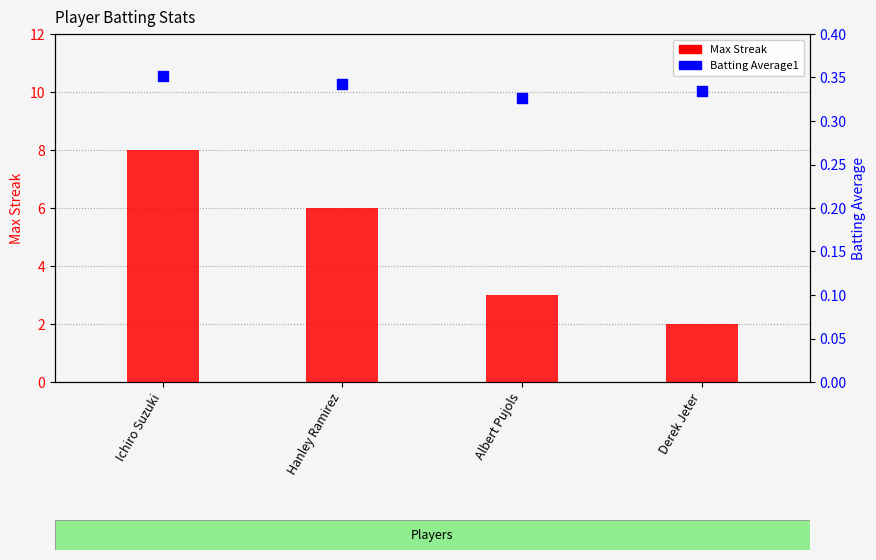

Which series has the widest spread of Y values?

Max Streak